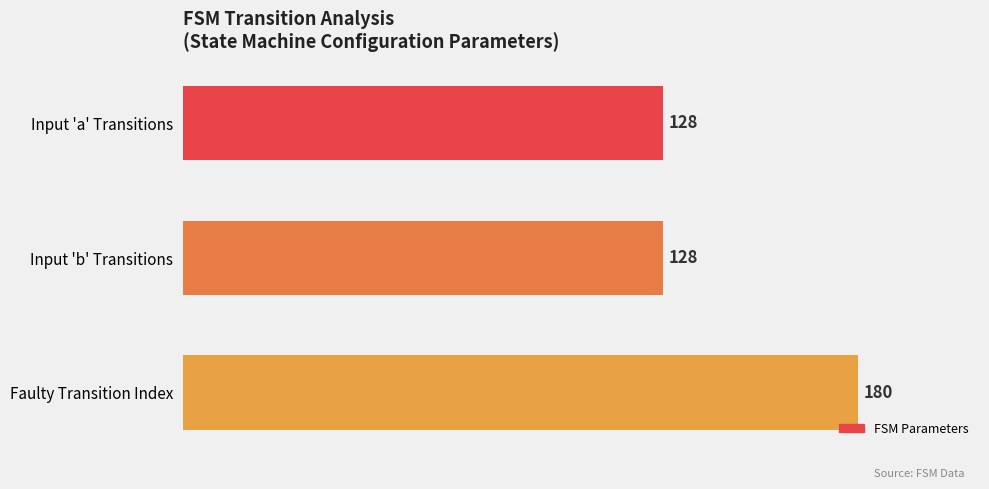

What is the minimum value shown in the chart?

128